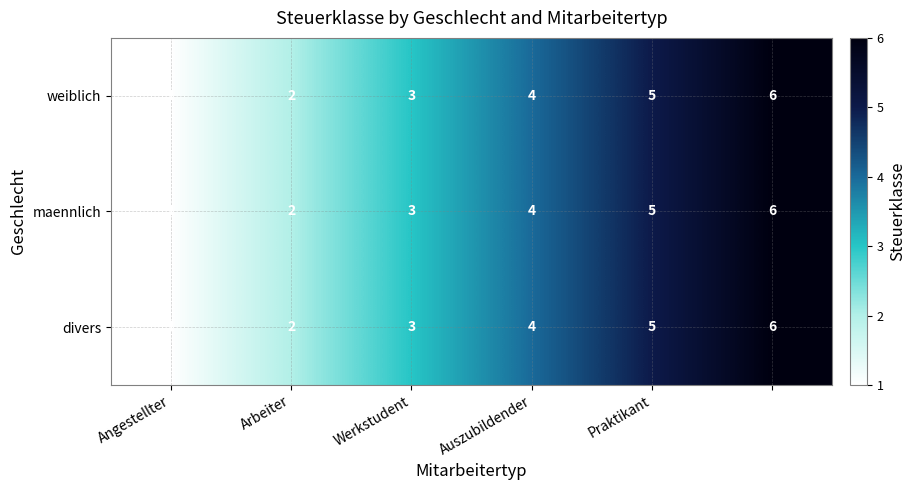

What is the average value of the maennlich series?

4